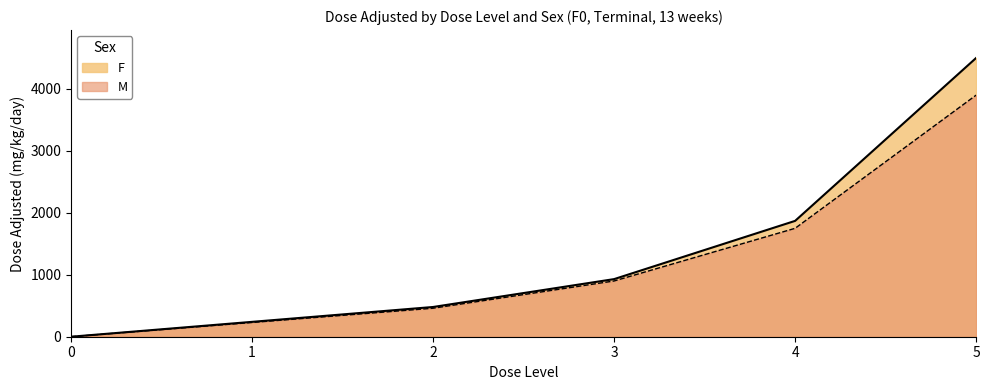

How many data points in F are less than 930?

3